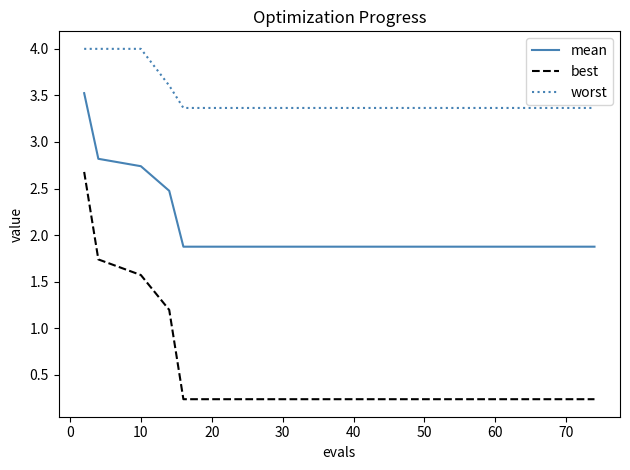

Which series has the widest spread of values?

best